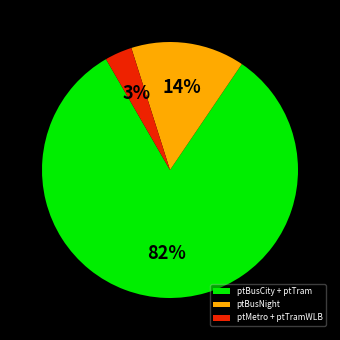

How many segments does this pie chart have?

3